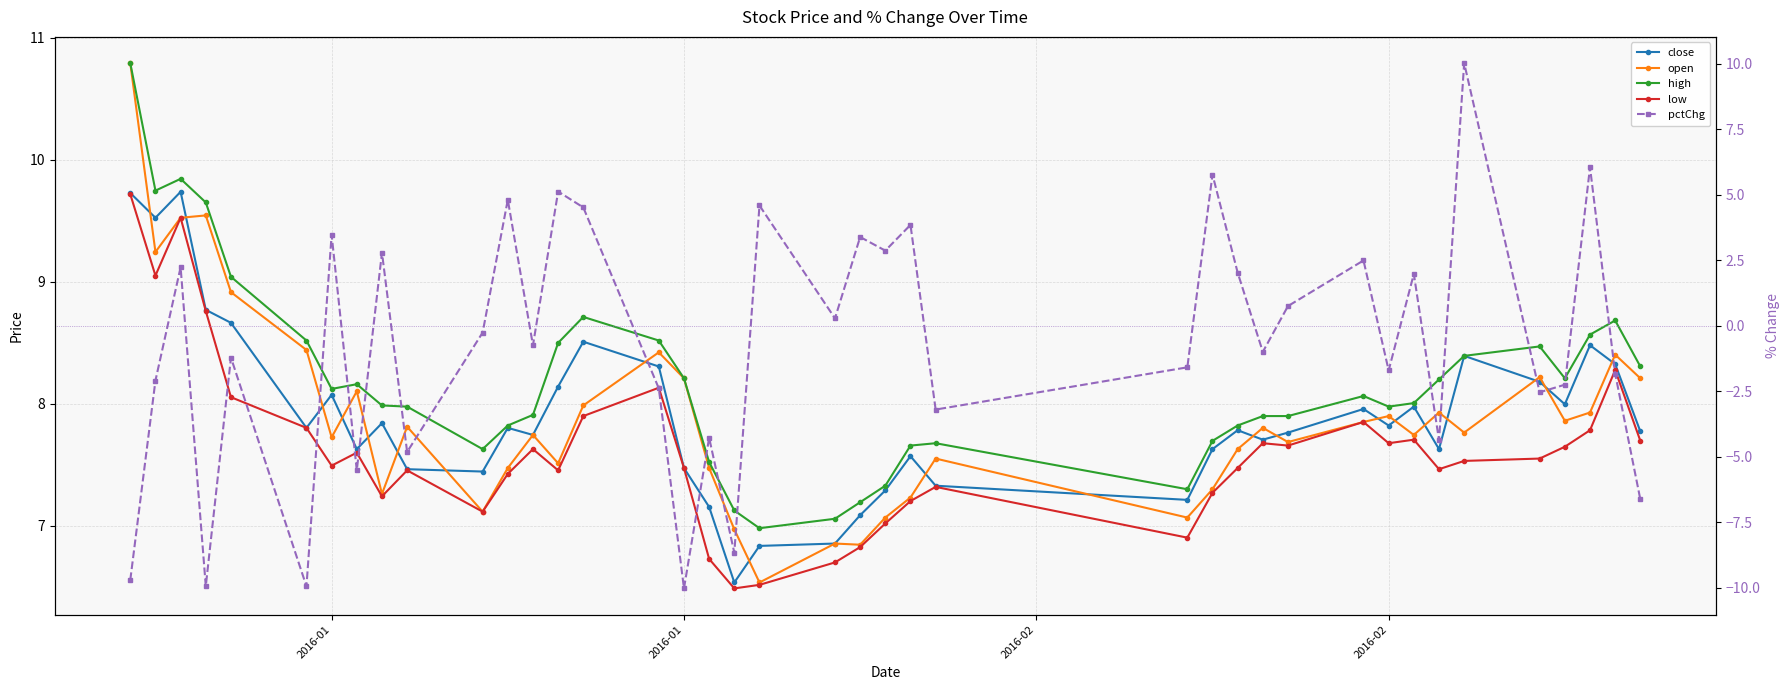

Where does the open series first go above 7?

2016-01